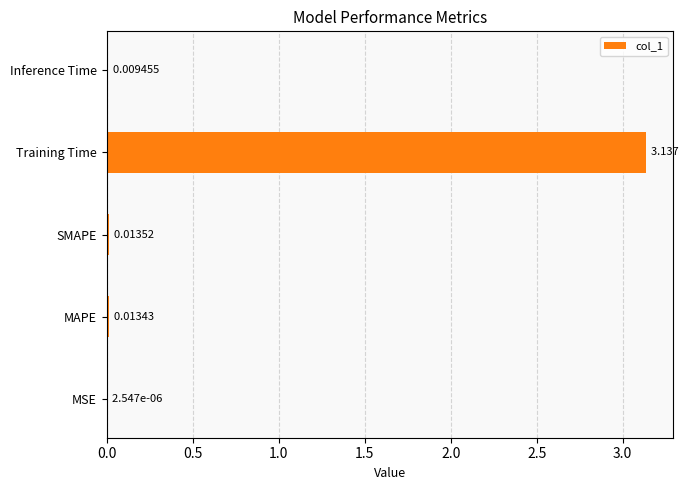

Where is the data nearest to the value 1?

SMAPE